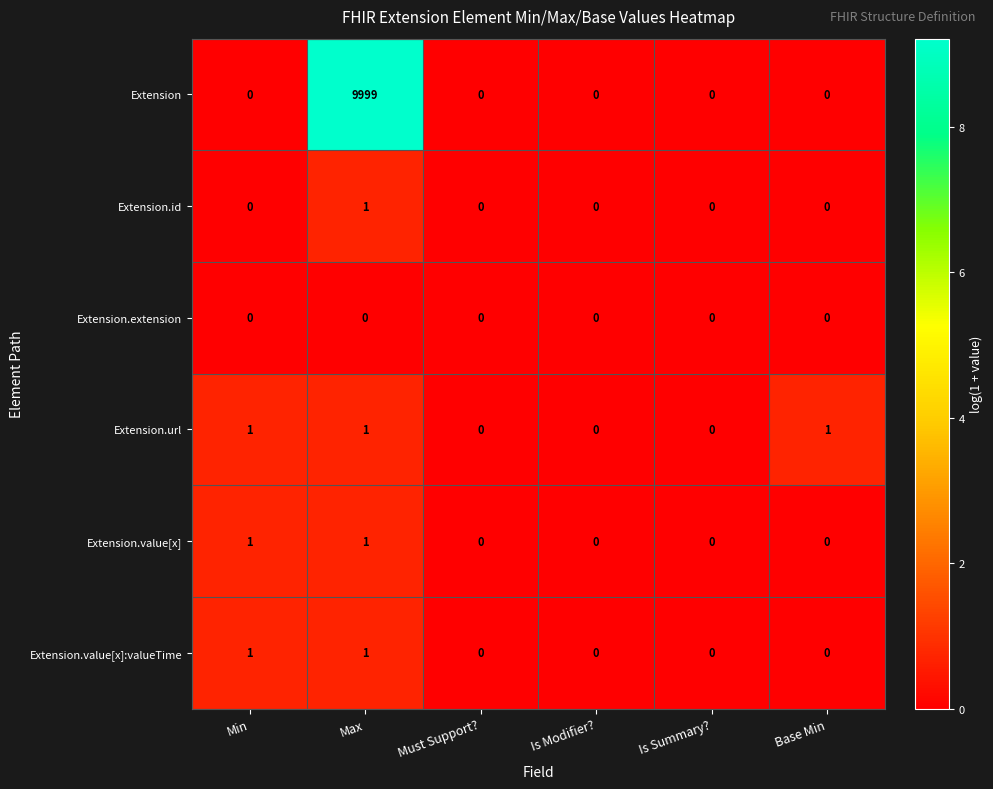

Which series has the widest spread of values?

Extension